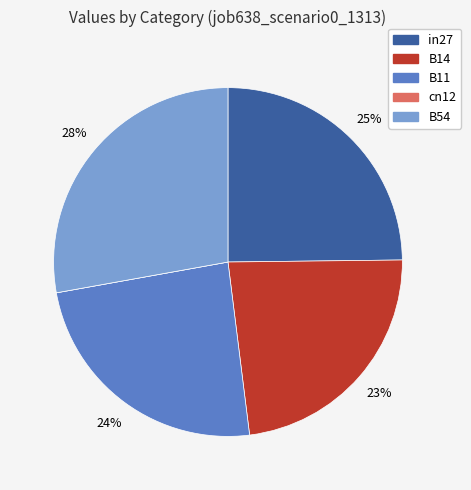

Do B11 and in27 together represent more than half of the pie?

No